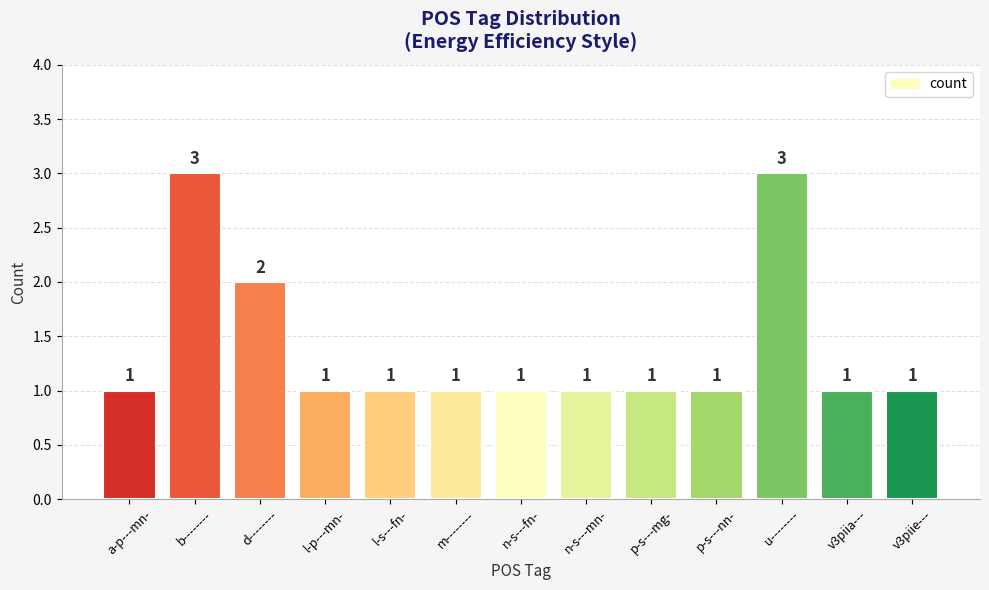

Reading left to right, transcribe all the data shown in this chart.

1	3	2	1	1	1	1	1	1	1	3	1	1